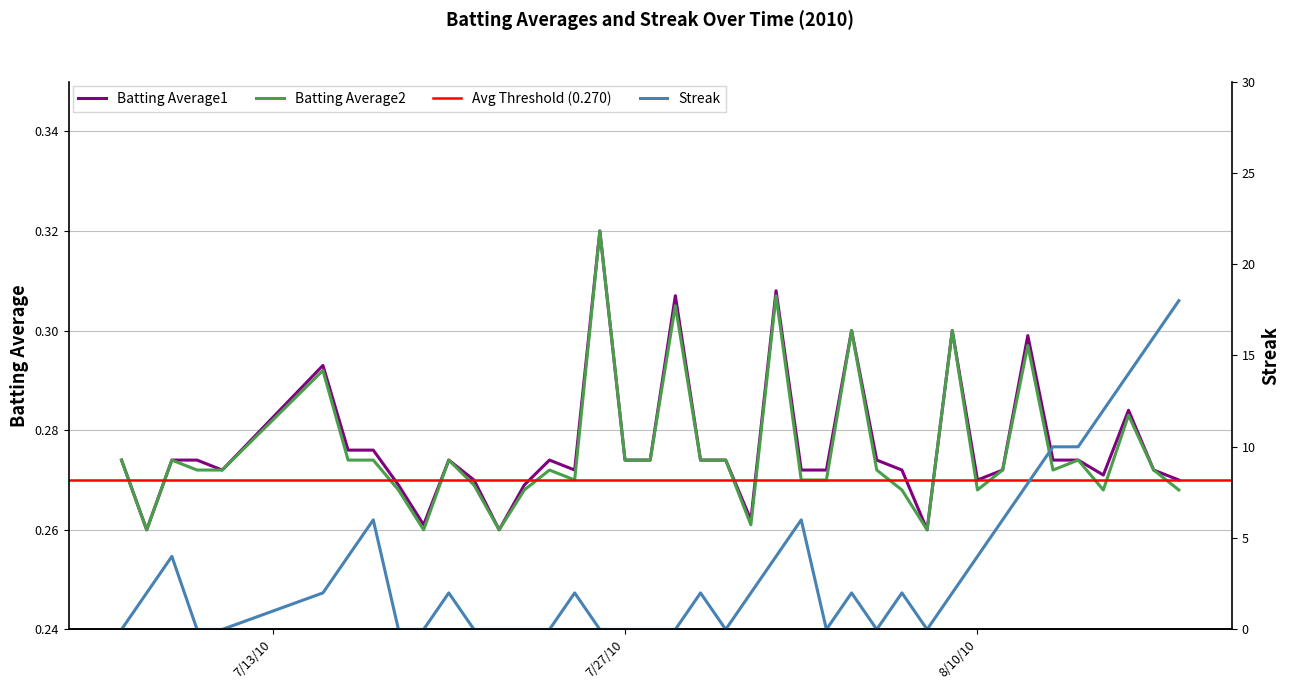

Is the value of Batting Average2 at 2010-07-23 greater than the value of Streak at 2010-07-18?

Yes